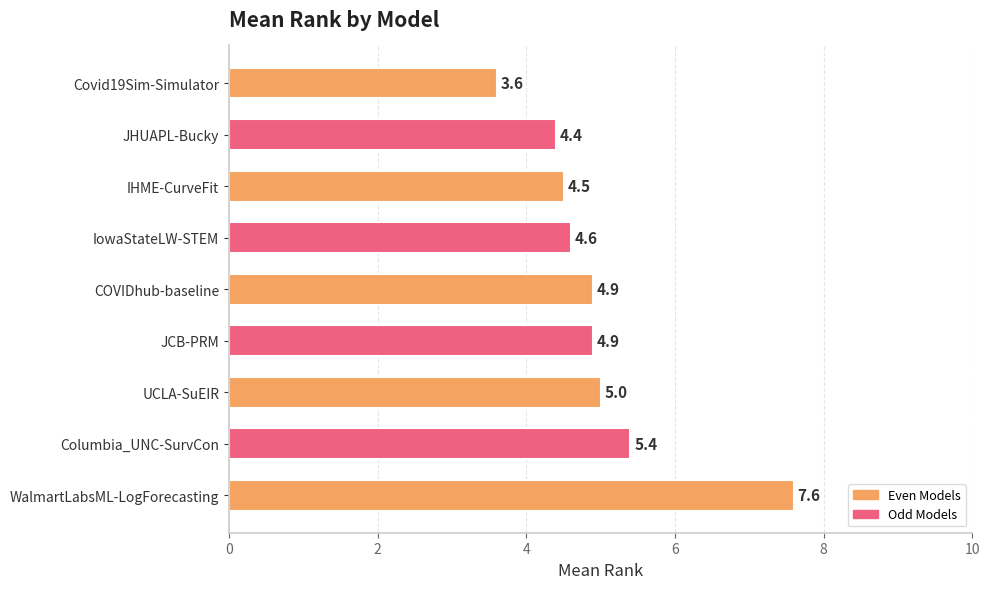

What is the minimum value shown in the chart?

3.6